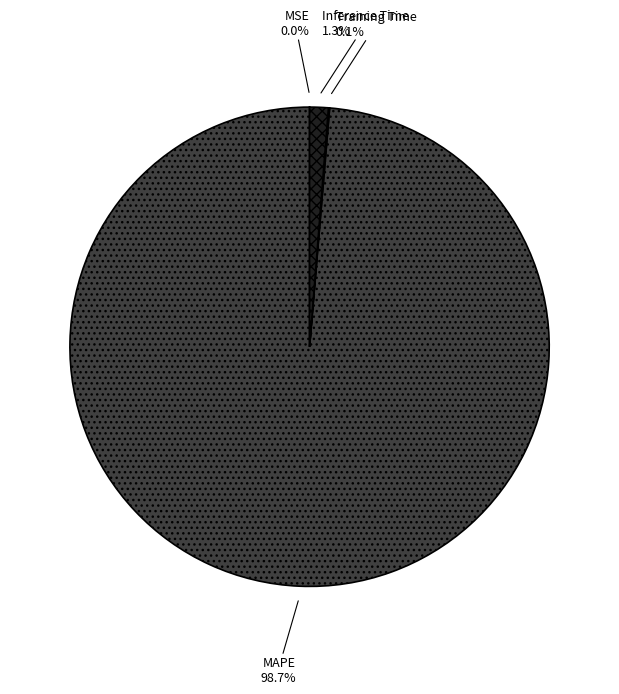

Which slice is the largest?

MAPE